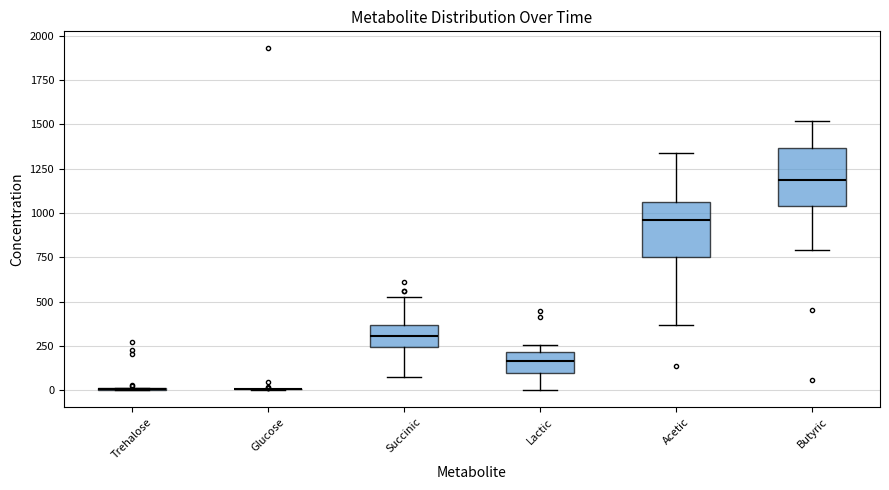

Reading left to right, read every box against the y-axis: the position of its median line, the range the box covers, and the ends of its whiskers. The values are not printed on the chart, so give them approximately, as read against the axis.

Trehalose: box collapsed to a line at 0, whiskers 0 to 0
Glucose: box collapsed to a line at 0, whiskers 0 to 0
Succinic: median 300, box 250 to 350, whiskers 100 to 550
Lactic: median 150, box 100 to 200, whiskers 0 to 250
Acetic: median 950, box 750 to 1050, whiskers 350 to 1350
Butyric: median 1200, box 1050 to 1350, whiskers 800 to 1500